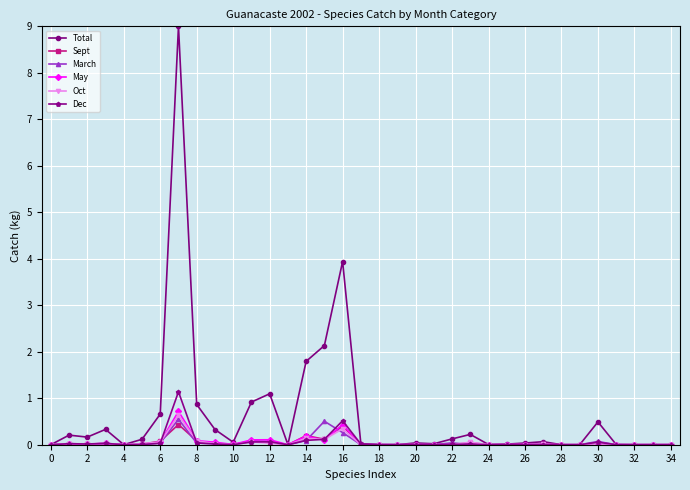

What is the highest value of the March series?

0.5